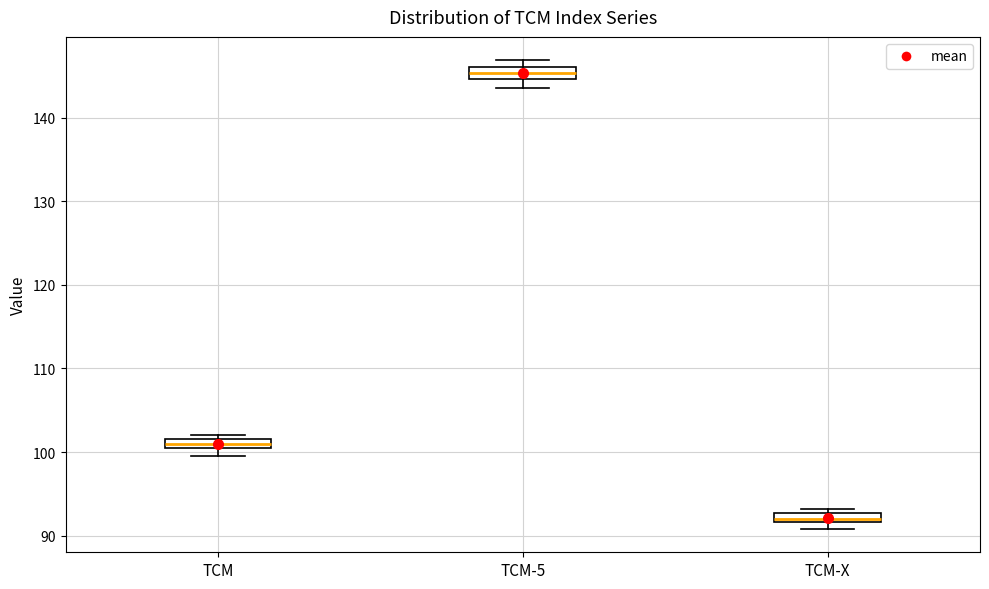

Where does the lower whisker of the box for TCM-5 end on the y-axis? The values are not printed on the chart, so give them approximately, as read against the axis.

144